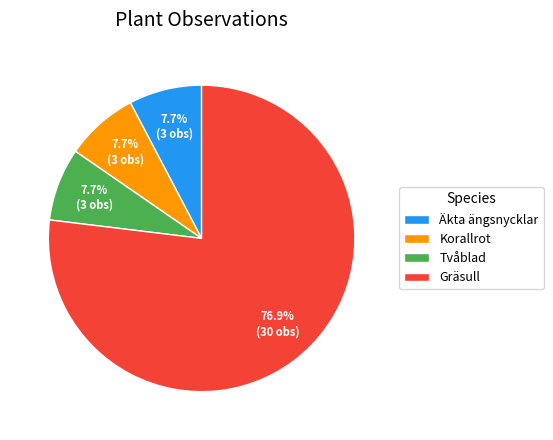

Does Gräsull represent more than half of the total?

Yes